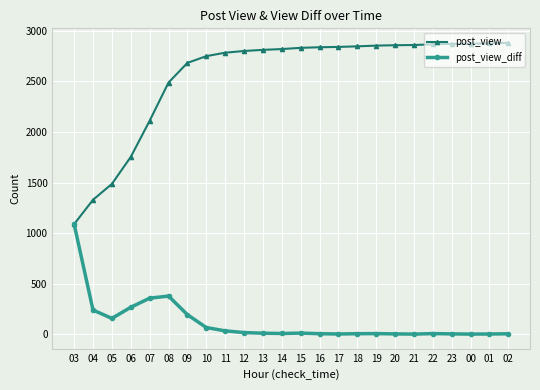

What is the smallest value displayed?

2